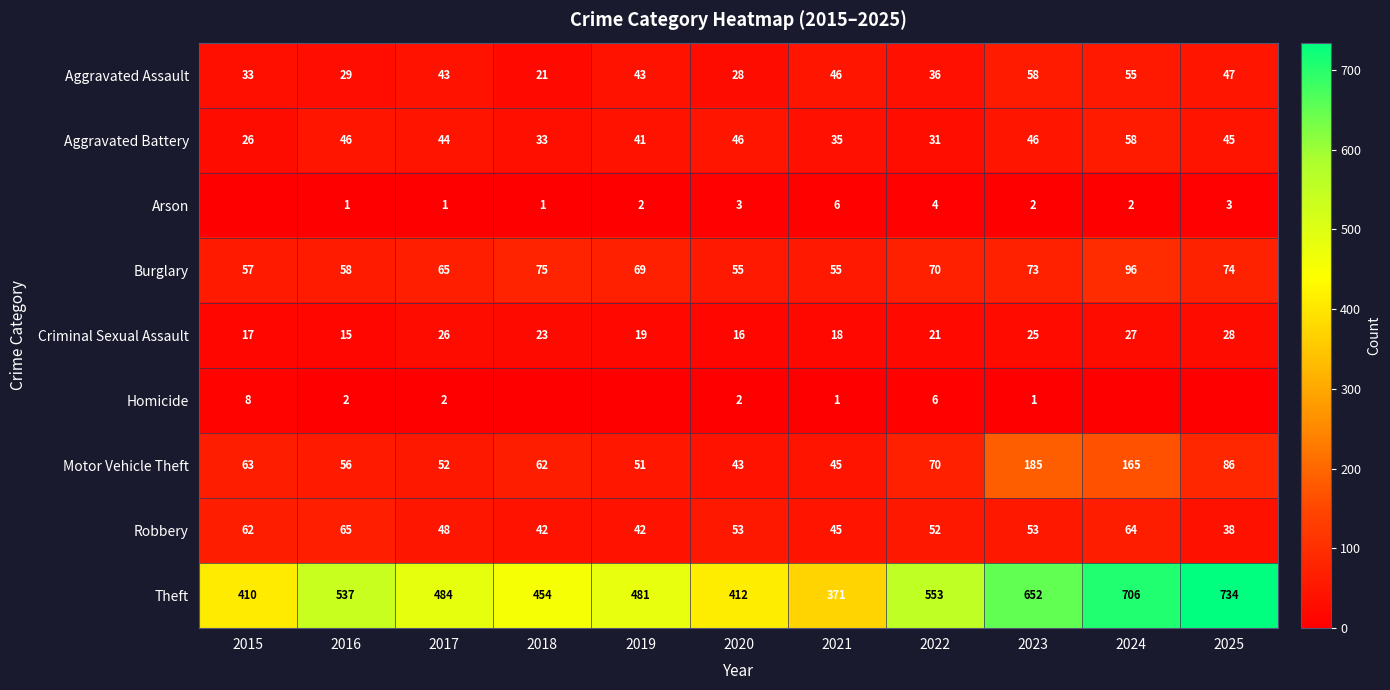

Rank the series at 2017 from highest to lowest value.

Theft, Burglary, Motor Vehicle Theft, Robbery, Aggravated Battery, Aggravated Assault, Criminal Sexual Assault, Homicide, Arson